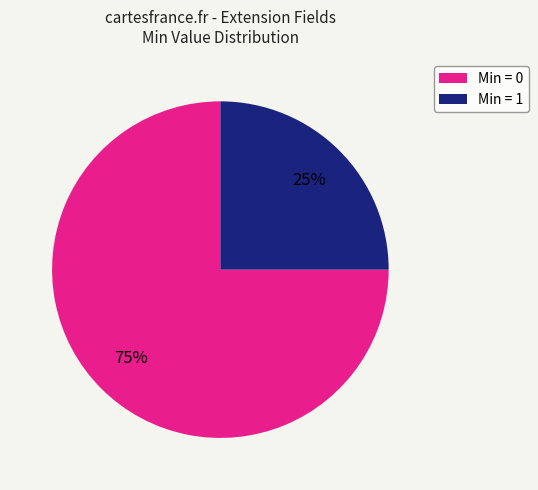

What is the smallest slice in the pie chart?

Min = 1